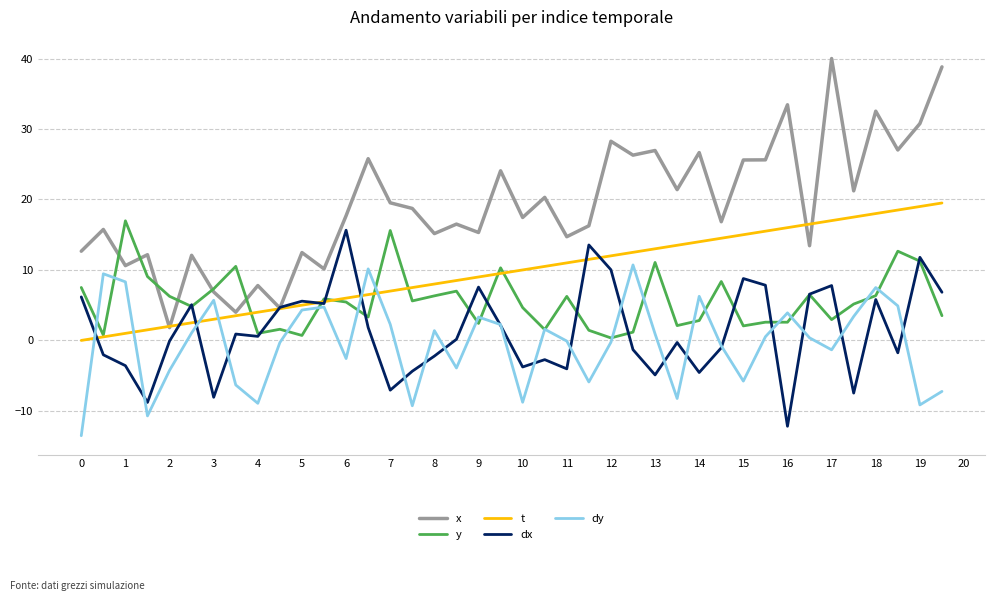

Which series has the widest spread of values?

x